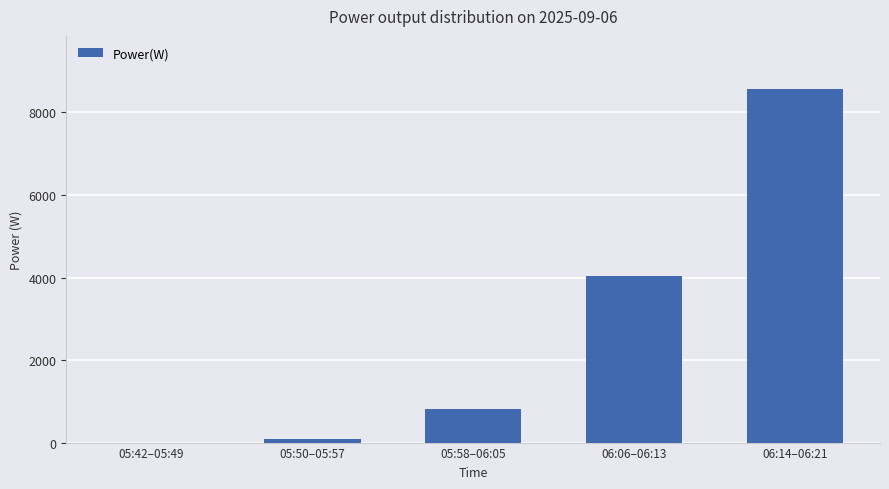

At which label is the value closest to 4286?

06:06–06:13